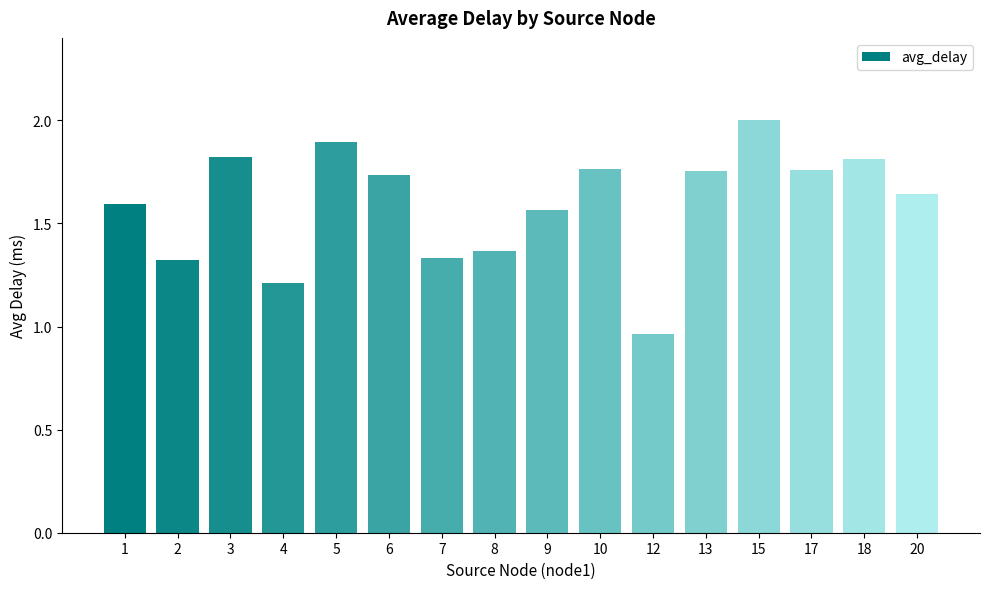

How many categories are shown in the chart?

16